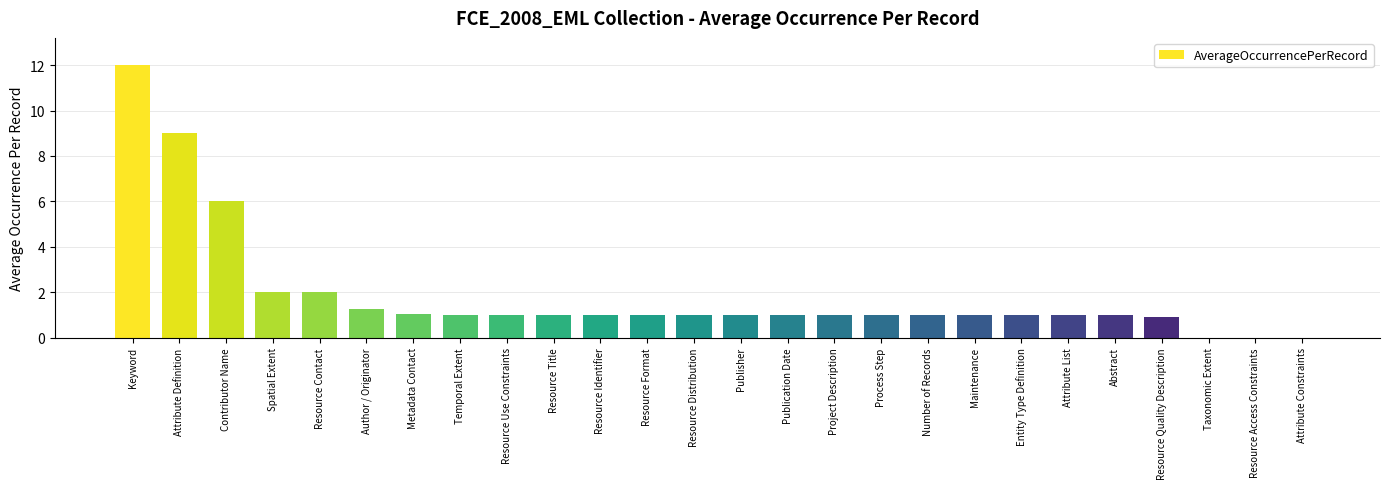

What is the ratio of the value at Contributor Name to the value at Resource Distribution?

6.0